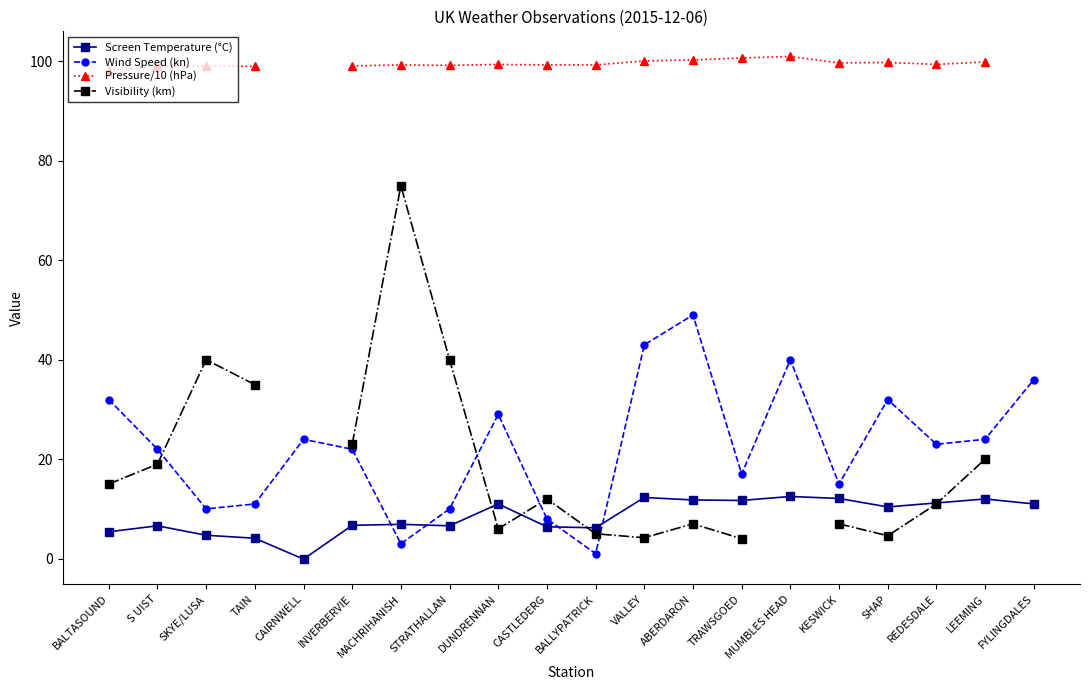

Where is the first local minimum for Visibility (km)?

DUNDRENNAN